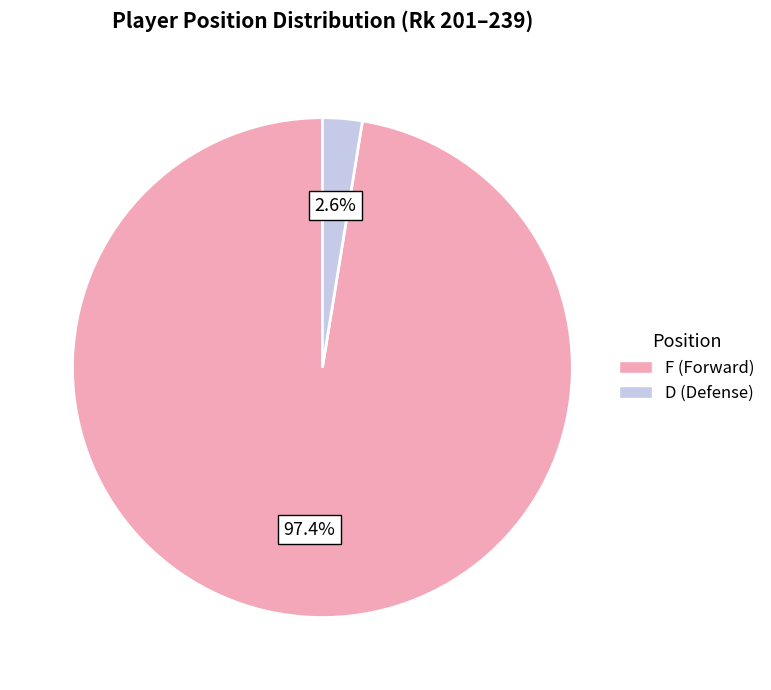

Is there any slice that represents more than half of the pie?

Yes